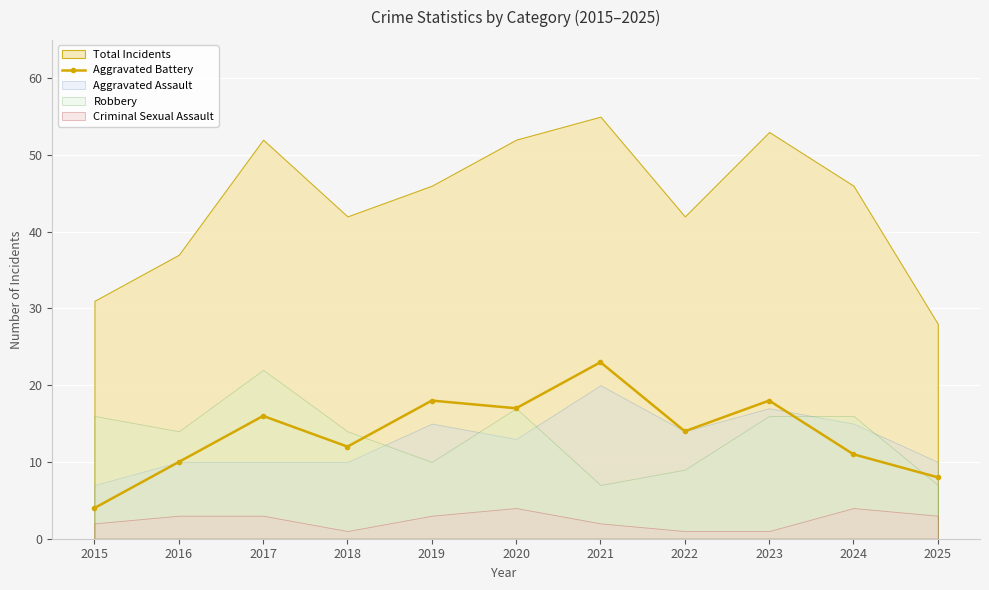

How many interior local peaks (higher than both neighbors) does the data have?

4